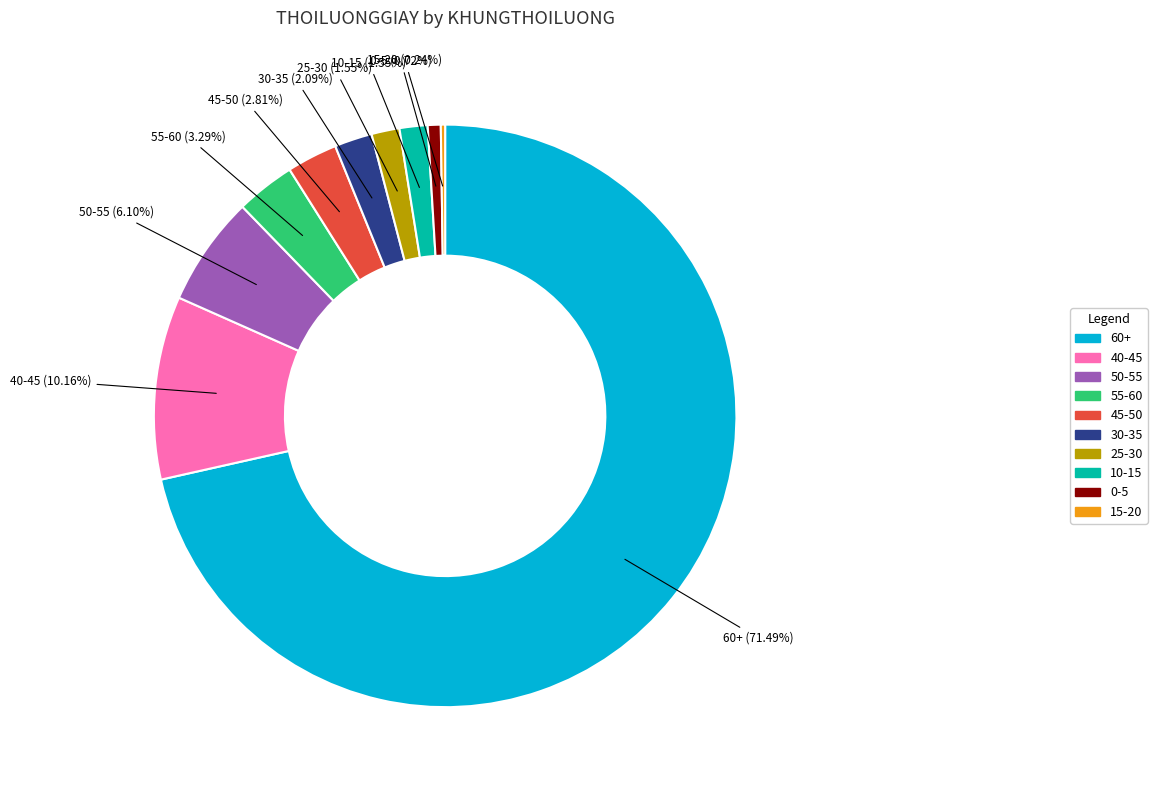

Which has a higher value, 45-50 or 30-35?

45-50